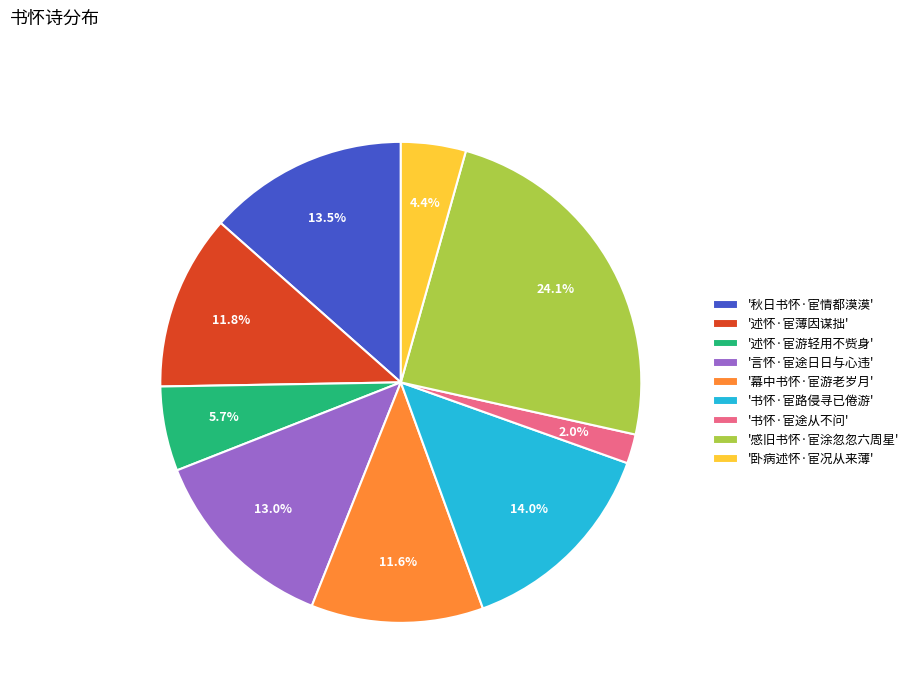

Between '言怀·宦途日日与心违' and '书怀·宦路侵寻已倦游', which is larger?

'书怀·宦路侵寻已倦游'